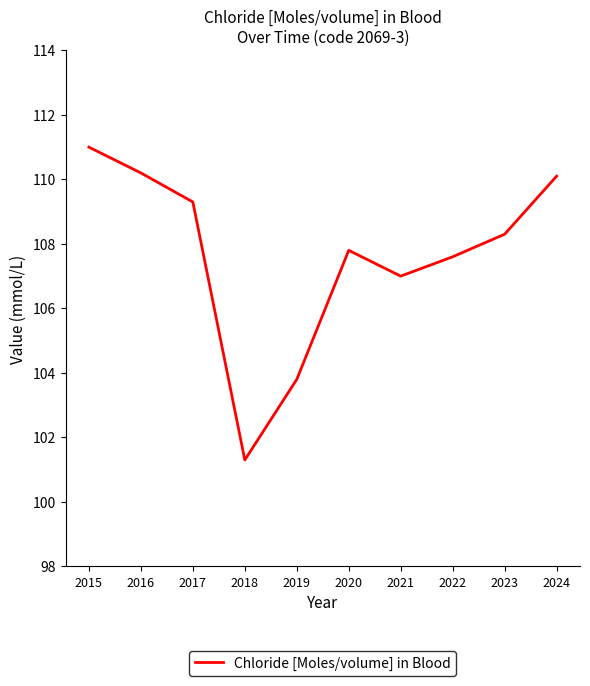

Between 2023 and 2018, which is larger?

2023